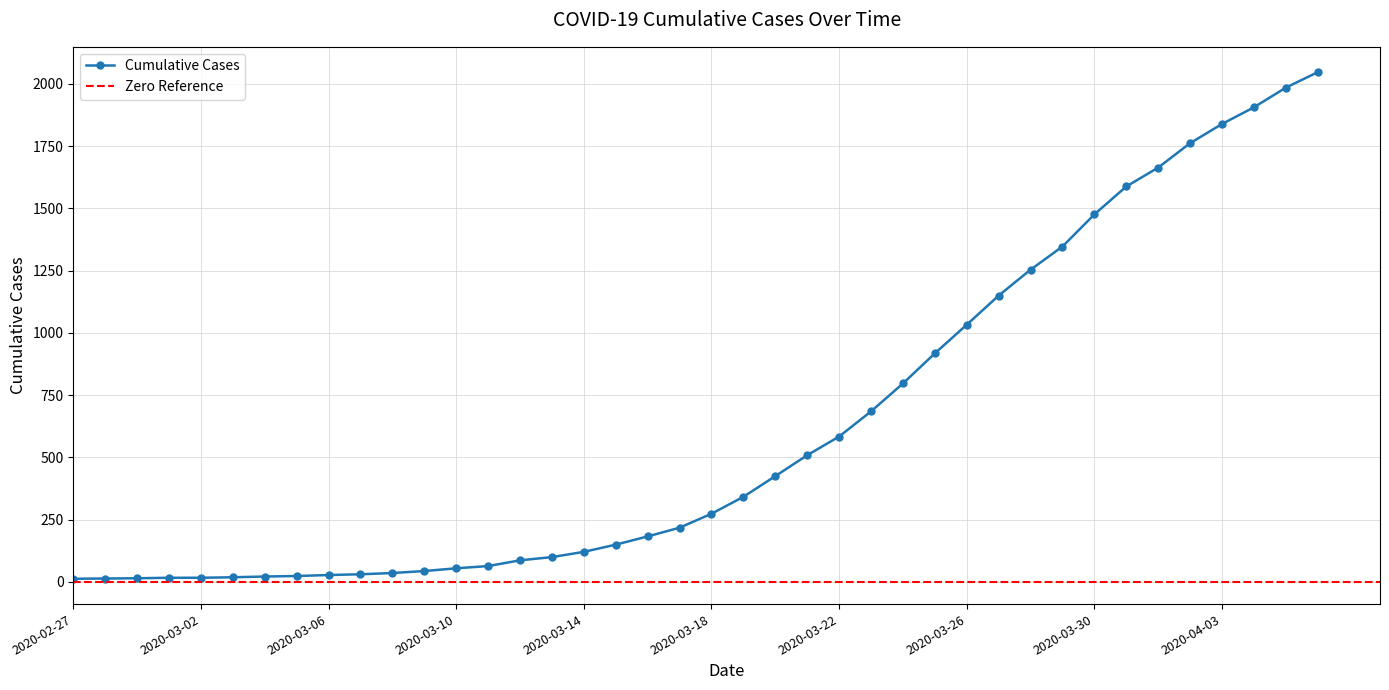

The chart shows a value of 2047 at 2020-04-06. True or false?

True